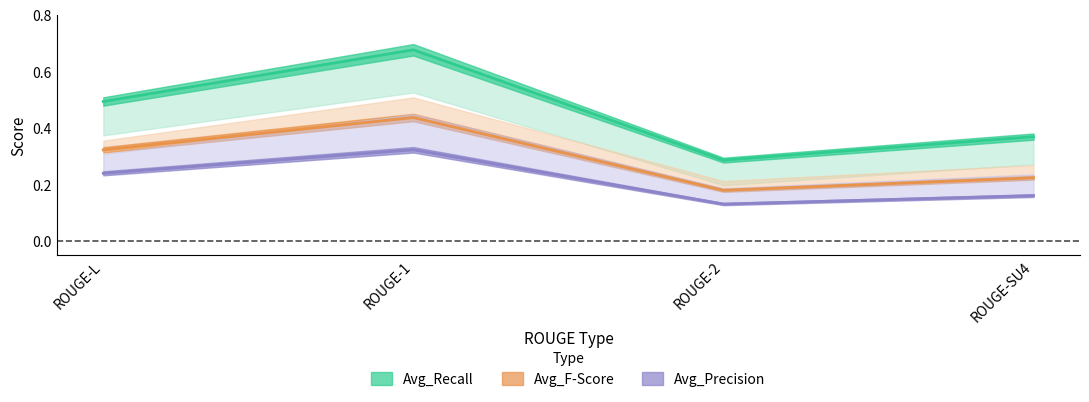

Which series has the largest range (max minus min)?

Avg_Recall